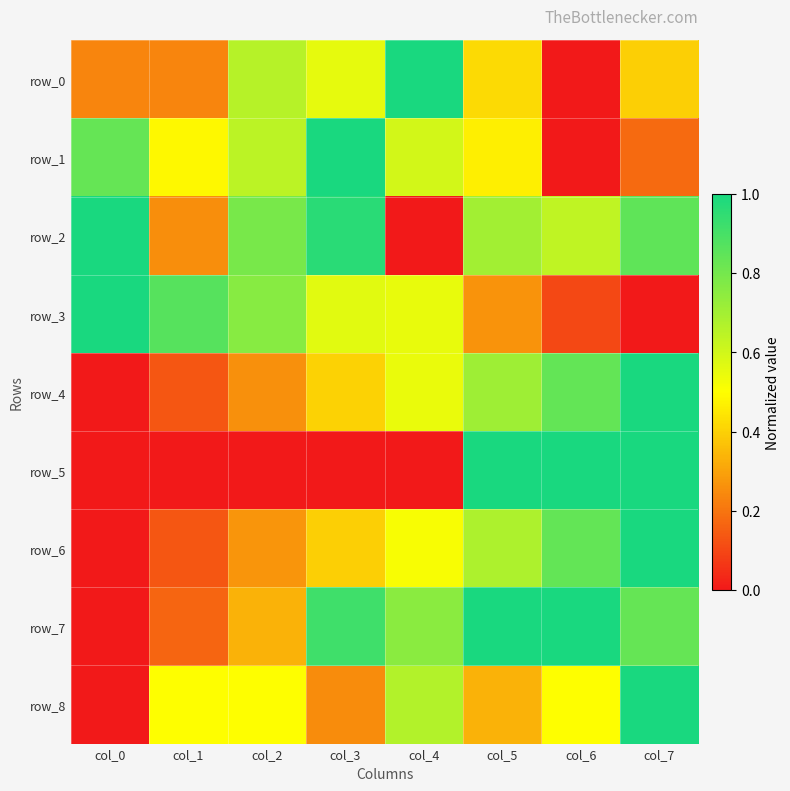

Which series has the widest spread of values?

row_0